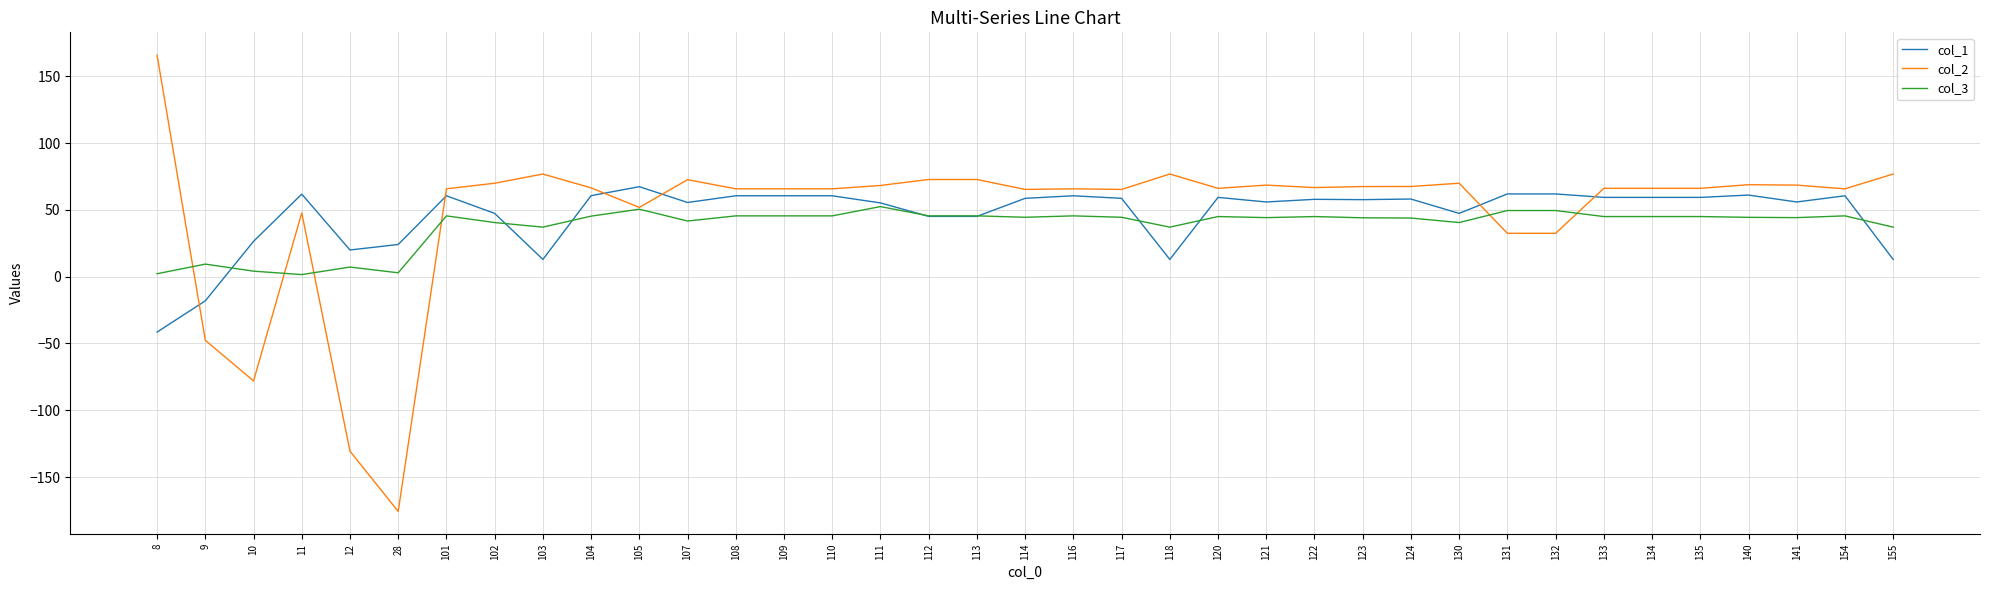

At which label does col_3 first exceed 44?

101